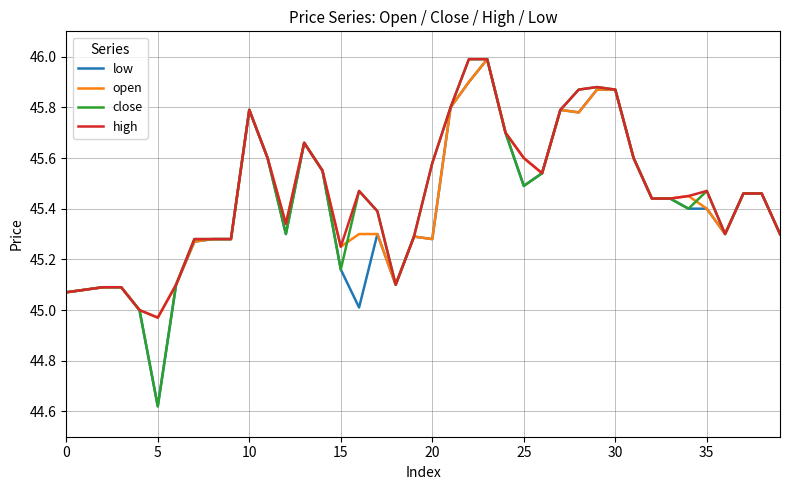

What is the difference between the maximum and minimum values in the open series?

1.0